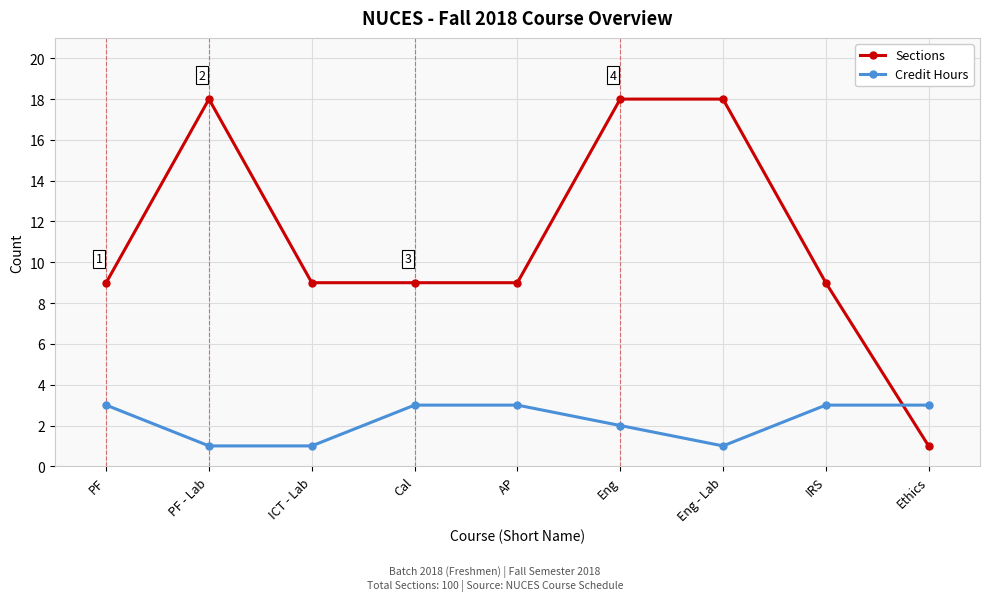

What is the sum of the Credit Hours values at PF - Lab and AP?

4